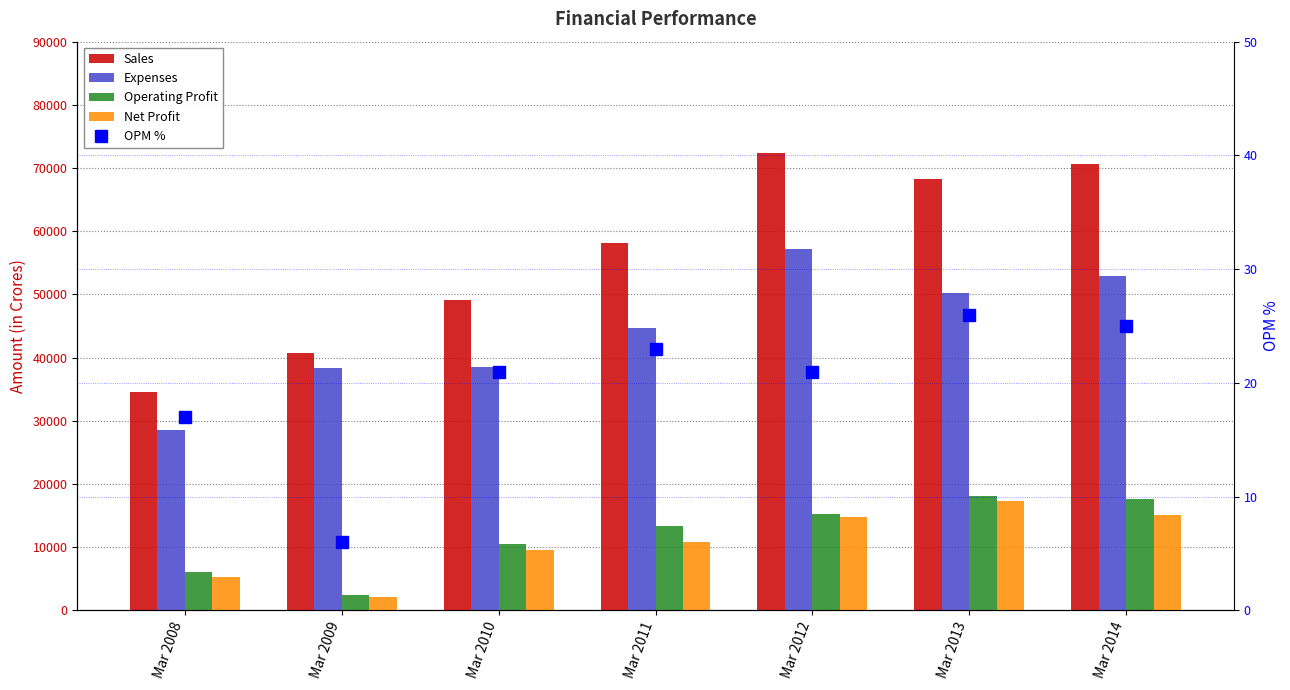

Are the bars horizontal?

No